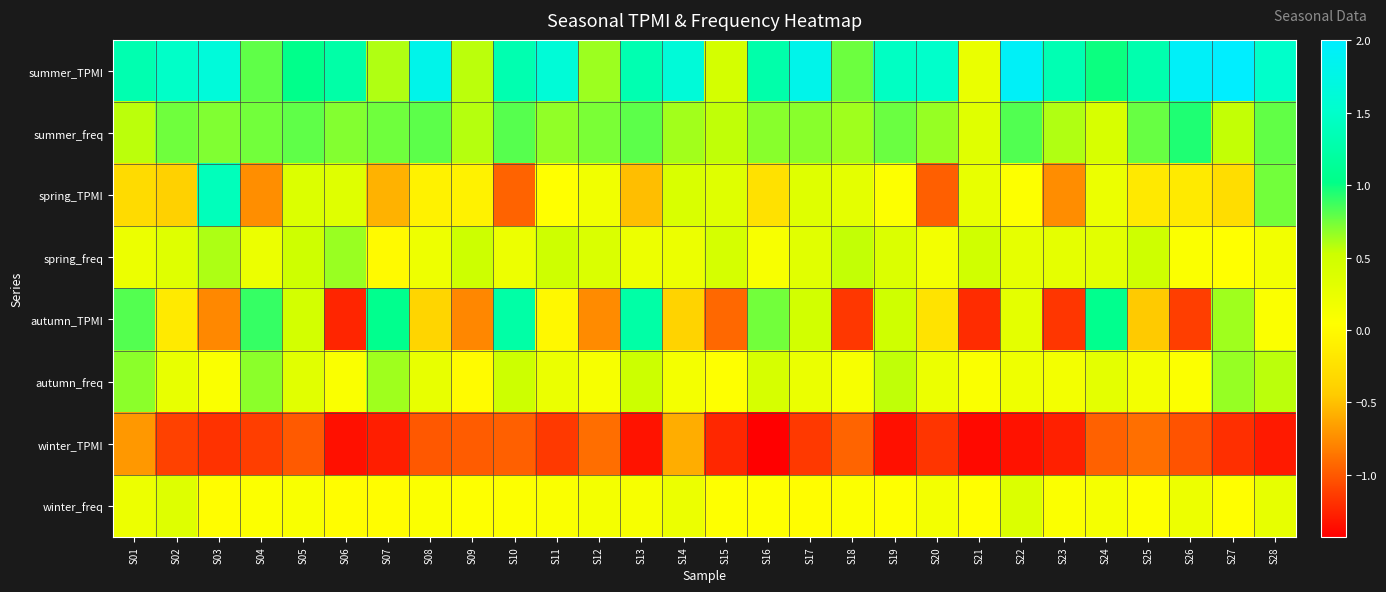

Reading left to right, extract all data points from this chart.

summer_TPMI: S01=1.3	S02=1.5	S03=1.6	S04=0.8	S05=1.0	S06=1.2	S07=0.6	S08=1.8	S09=0.6	S10=1.3	S11=1.6	S12=0.6	S13=1.3	S14=1.6	S15=0.4	S16=1.3	S17=1.8	S18=0.8	S19=1.5	S20=1.5	S21=0.2	S22=1.9	S23=1.3	S24=1.0	S25=1.3	S26=1.9	S27=2.0	S28=1.5
summer_freq: S01=0.6	S02=0.8	S03=0.7	S04=0.7	S05=0.8	S06=0.7	S07=0.7	S08=0.8	S09=0.6	S10=0.8	S11=0.7	S12=0.7	S13=0.8	S14=0.6	S15=0.6	S16=0.7	S17=0.7	S18=0.6	S19=0.8	S20=0.7	S21=0.3	S22=0.8	S23=0.6	S24=0.4	S25=0.8	S26=0.9	S27=0.5	S28=0.8
spring_TPMI: S01=-0.3	S02=-0.4	S03=1.4	S04=-0.7	S05=0.4	S06=0.3	S07=-0.6	S08=-0.1	S09=-0.1	S10=-1.0	S11=0.0	S12=0.2	S13=-0.5	S14=0.4	S15=0.3	S16=-0.2	S17=0.3	S18=0.3	S19=0.1	S20=-1.0	S21=0.3	S22=0.1	S23=-0.8	S24=0.2	S25=-0.2	S26=-0.2	S27=-0.3	S28=0.7
spring_freq: S01=0.2	S02=0.3	S03=0.6	S04=0.2	S05=0.5	S06=0.7	S07=0.0	S08=0.2	S09=0.5	S10=0.2	S11=0.5	S12=0.4	S13=0.2	S14=0.2	S15=0.4	S16=0.1	S17=0.3	S18=0.6	S19=0.4	S20=0.2	S21=0.5	S22=0.3	S23=0.3	S24=0.3	S25=0.5	S26=0.1	S27=0.0	S28=0.2
autumn_TPMI: S01=0.8	S02=-0.2	S03=-0.8	S04=0.9	S05=0.5	S06=-1.2	S07=1.1	S08=-0.4	S09=-0.8	S10=1.2	S11=-0.0	S12=-0.8	S13=1.2	S14=-0.4	S15=-0.9	S16=0.7	S17=0.5	S18=-1.2	S19=0.5	S20=-0.2	S21=-1.2	S22=0.3	S23=-1.2	S24=1.1	S25=-0.5	S26=-1.1	S27=0.6	S28=0.1
autumn_freq: S01=0.7	S02=0.3	S03=0.1	S04=0.7	S05=0.3	S06=0.1	S07=0.6	S08=0.3	S09=0.0	S10=0.5	S11=0.2	S12=0.1	S13=0.5	S14=0.1	S15=0.0	S16=0.4	S17=0.2	S18=0.1	S19=0.6	S20=0.2	S21=0.1	S22=0.2	S23=0.2	S24=0.3	S25=0.2	S26=0.1	S27=0.7	S28=0.6
winter_TPMI: S01=-0.7	S02=-1.1	S03=-1.2	S04=-1.1	S05=-1.0	S06=-1.3	S07=-1.3	S08=-1.0	S09=-1.0	S10=-1.0	S11=-1.2	S12=-0.9	S13=-1.3	S14=-0.6	S15=-1.2	S16=-1.4	S17=-1.1	S18=-0.9	S19=-1.3	S20=-1.2	S21=-1.4	S22=-1.3	S23=-1.3	S24=-1.0	S25=-0.9	S26=-1.0	S27=-1.2	S28=-1.3
winter_freq: S01=0.2	S02=0.4	S03=0.0	S04=0.1	S05=0.1	S06=0.0	S07=0.0	S08=0.1	S09=0.0	S10=0.1	S11=0.1	S12=0.1	S13=0.1	S14=0.2	S15=0.0	S16=0.1	S17=0.0	S18=0.1	S19=0.0	S20=0.2	S21=0.0	S22=0.4	S23=0.1	S24=0.1	S25=0.1	S26=0.2	S27=0.0	S28=0.3